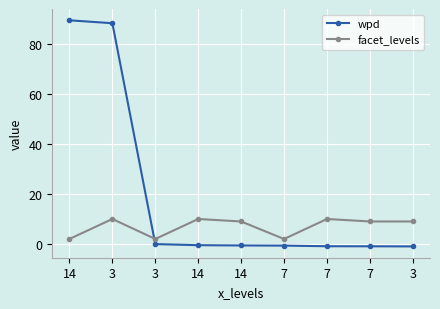

Reading left to right, extract all data points from this chart.

wpd: 89.5	88.3	-0.0	-0.5	-0.6	-0.7	-0.9	-0.9	-1.0
facet_levels: 2.0	10.0	2.0	10.0	9.0	2.0	10.0	9.0	9.0